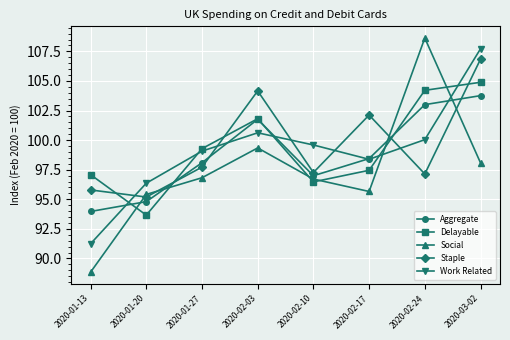

What is the approximate value of Work Related at 2020-02-03?

100.6